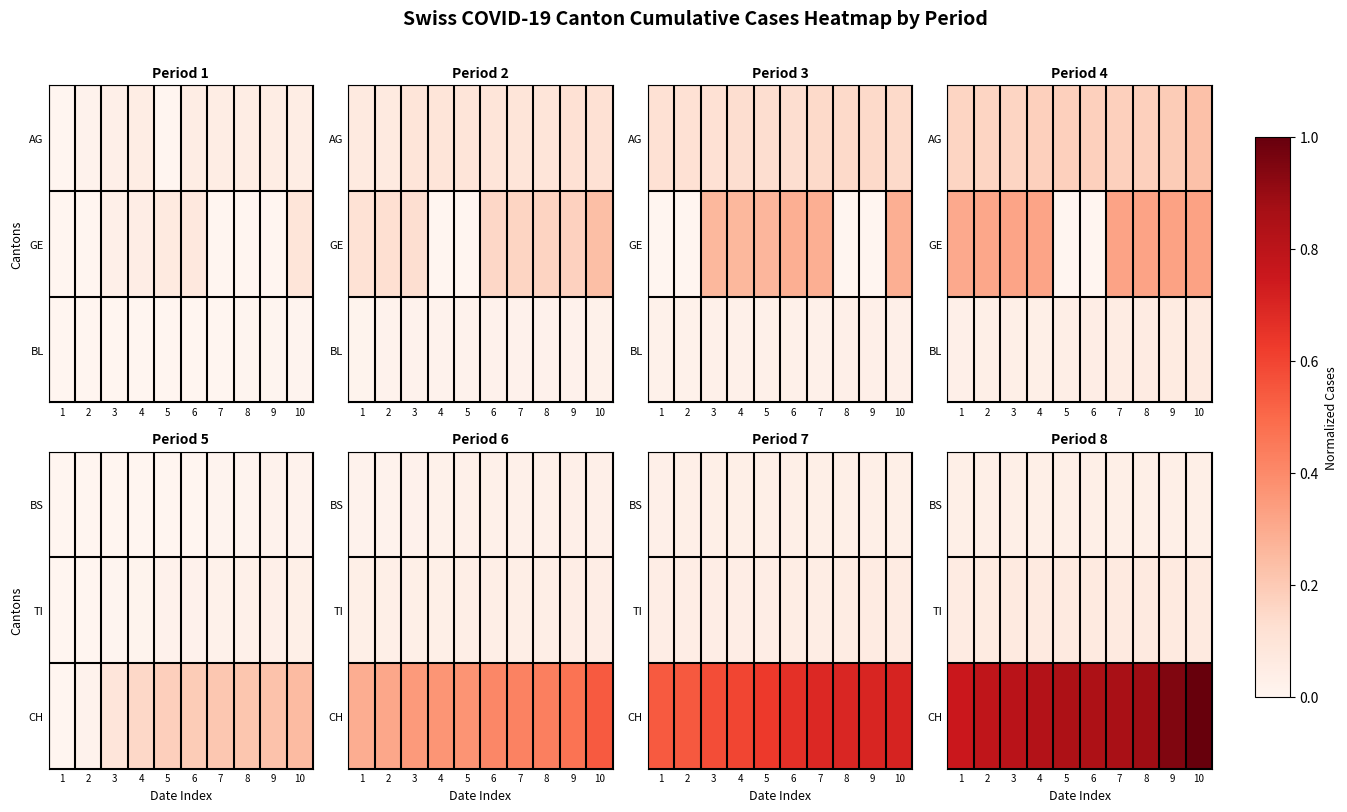

Is the value of TI at 5 greater than the value of CH at 6?

No